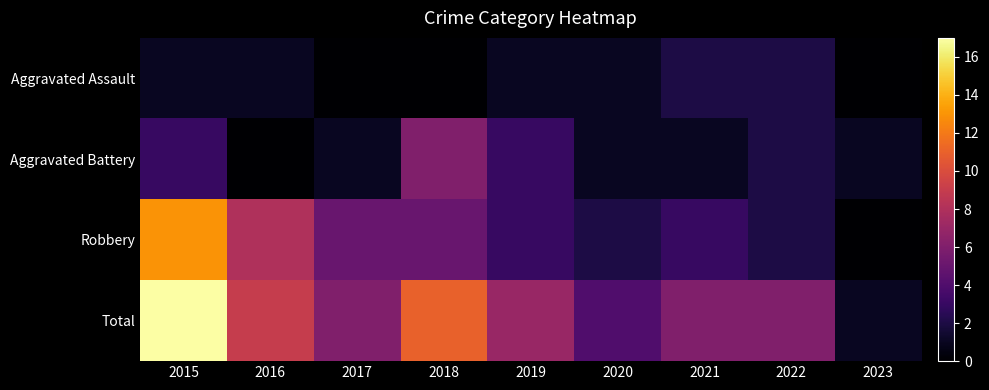

Rank the series at 2021 from highest to lowest value.

Total, Robbery, Aggravated Assault, Aggravated Battery